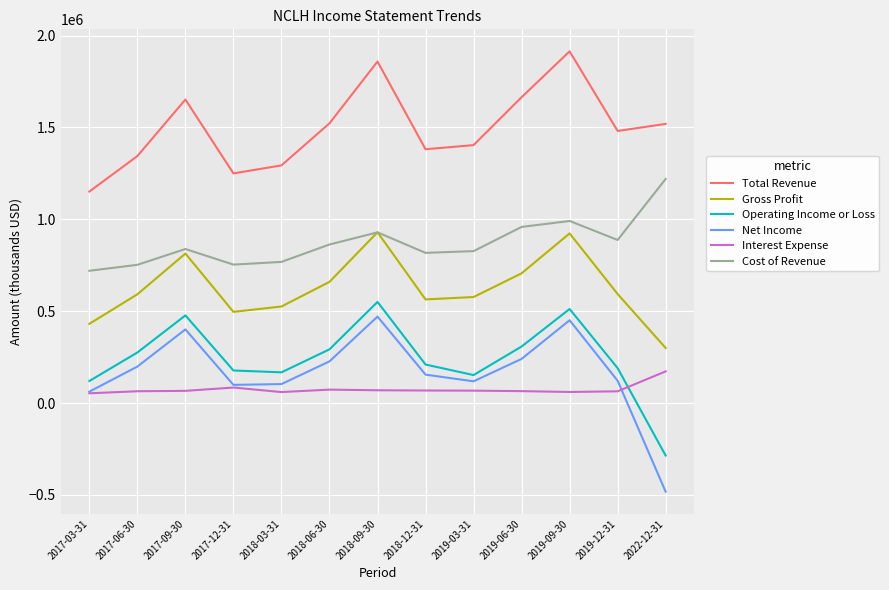

What is the greatest value displayed?

1913900